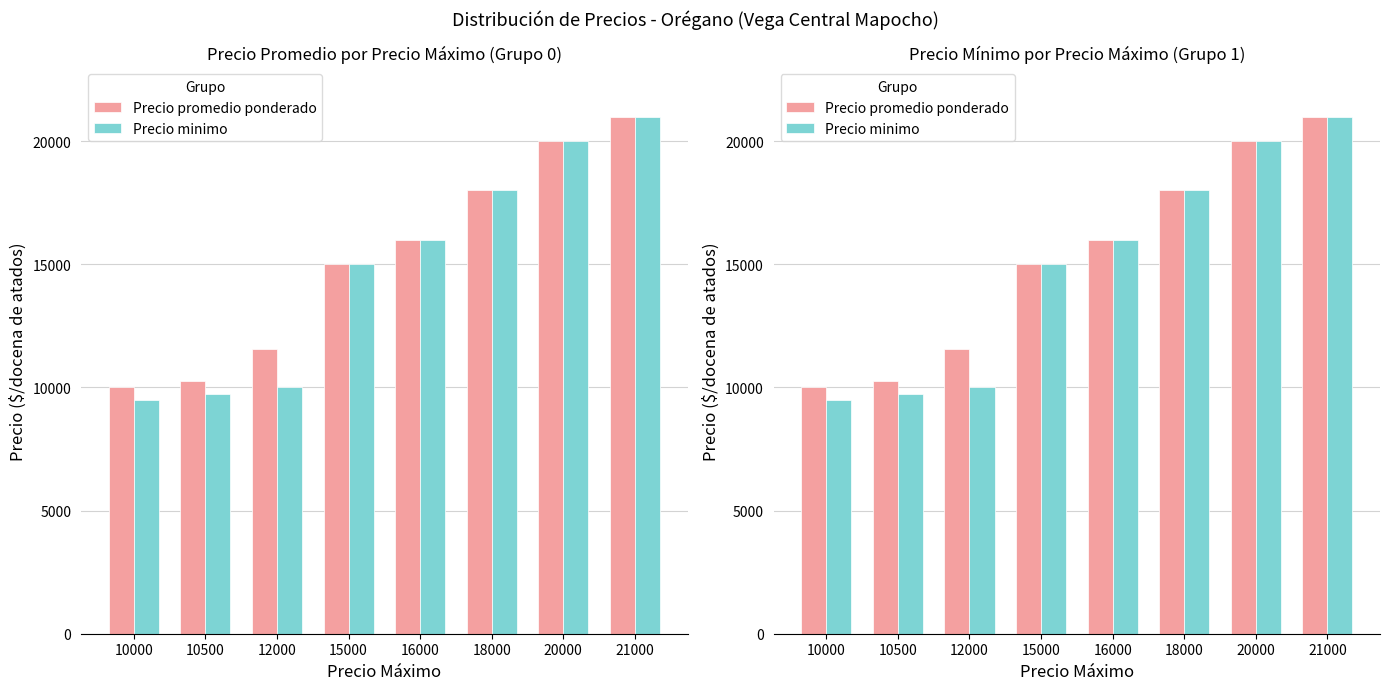

How many values in the Precio promedio ponderado series exceed 16000?

3